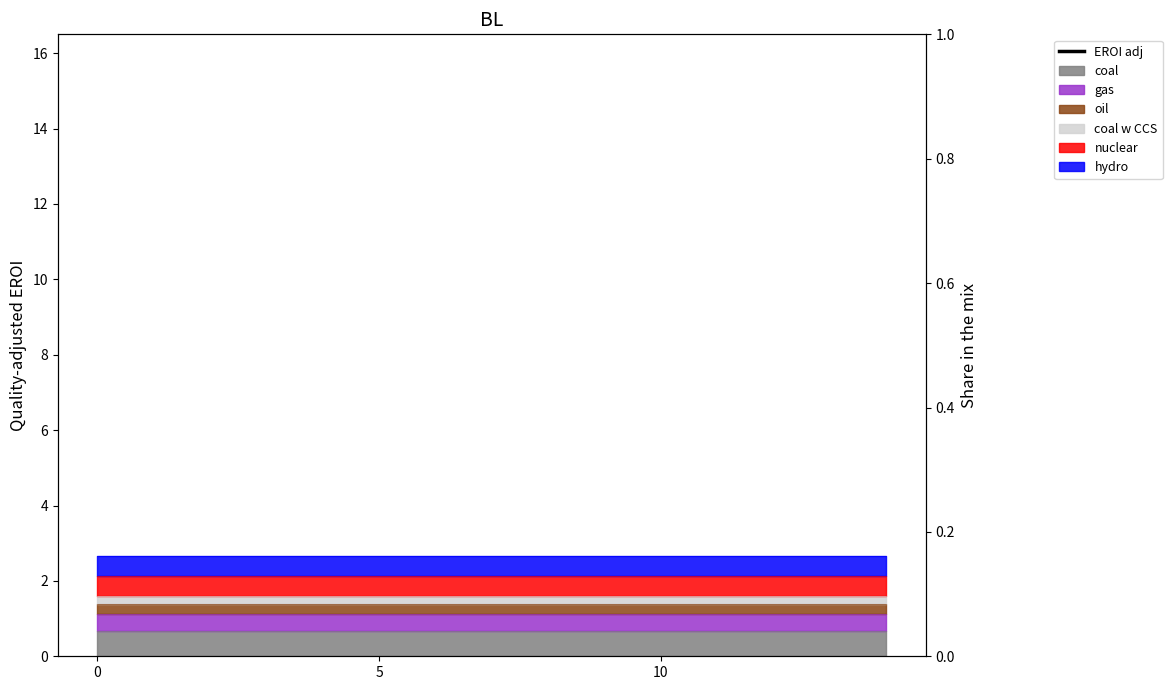

At which label is the value closest to 14?

14